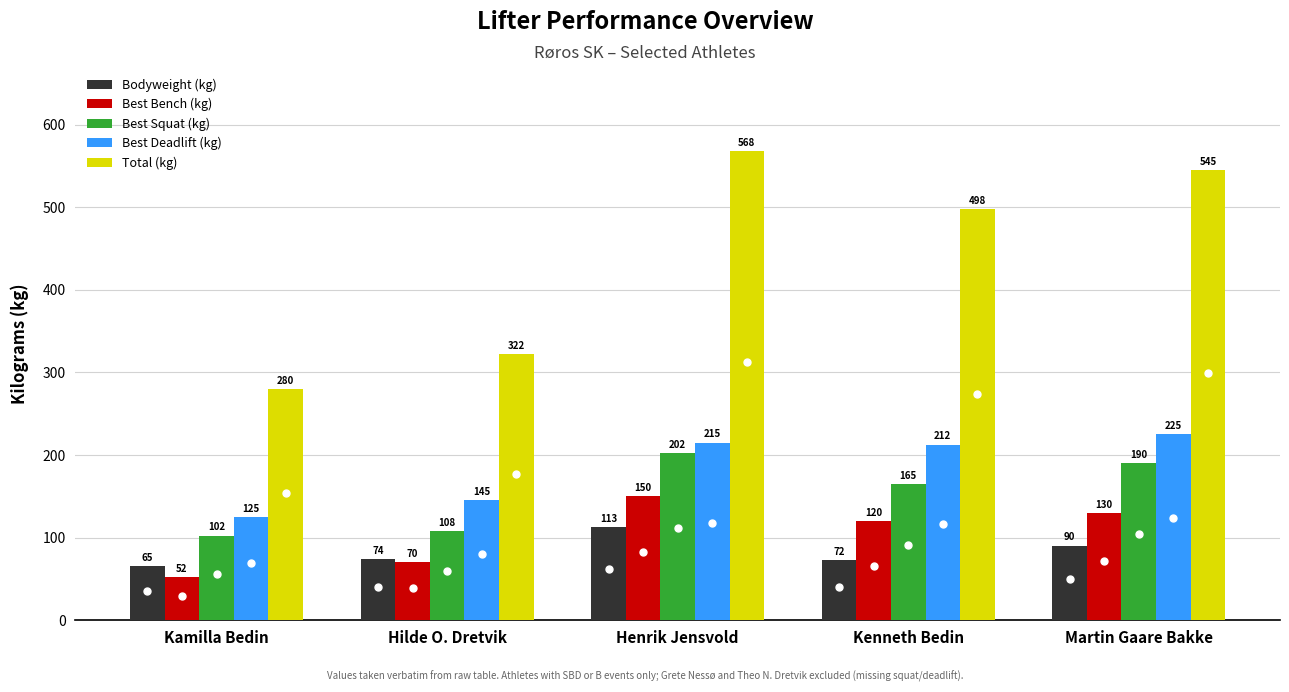

What is the label of the 5th bar from the right?

Kamilla Bedin